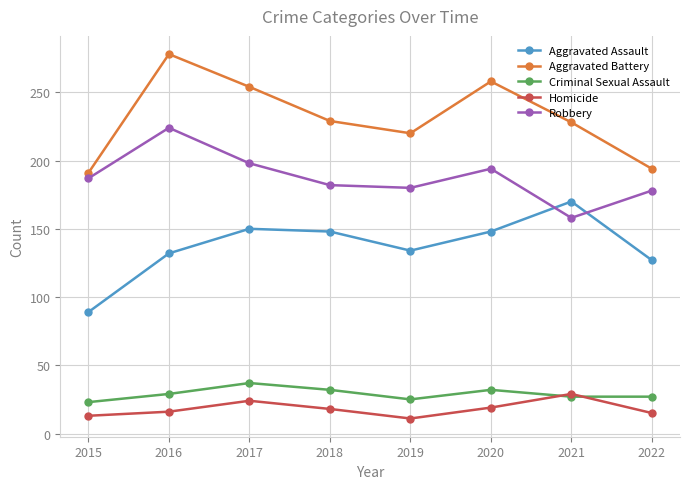

True or false: Robbery and Criminal Sexual Assault intersect in this chart.

False